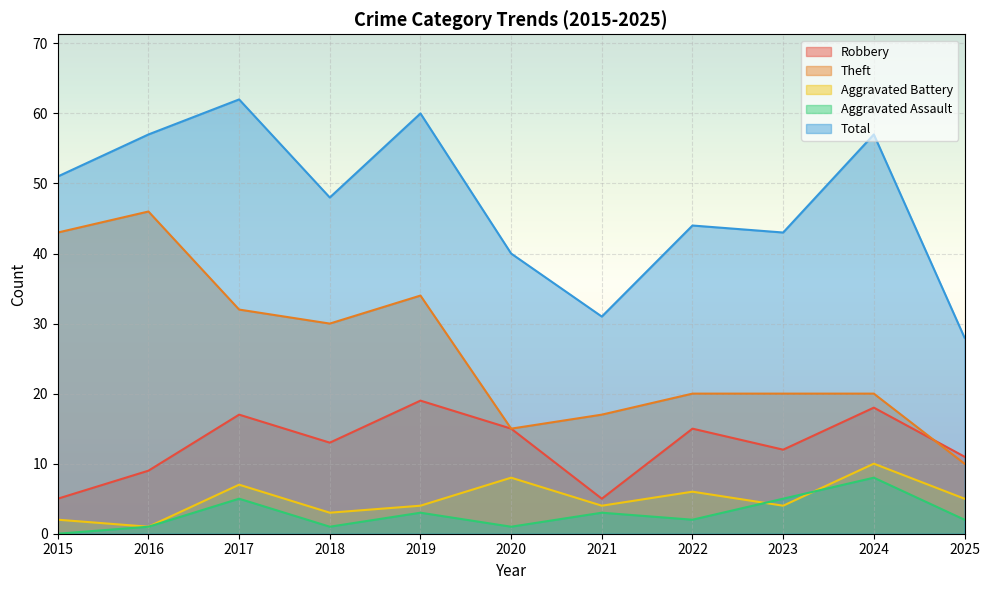

True or false: Theft has a value of 49 at 2019.

False